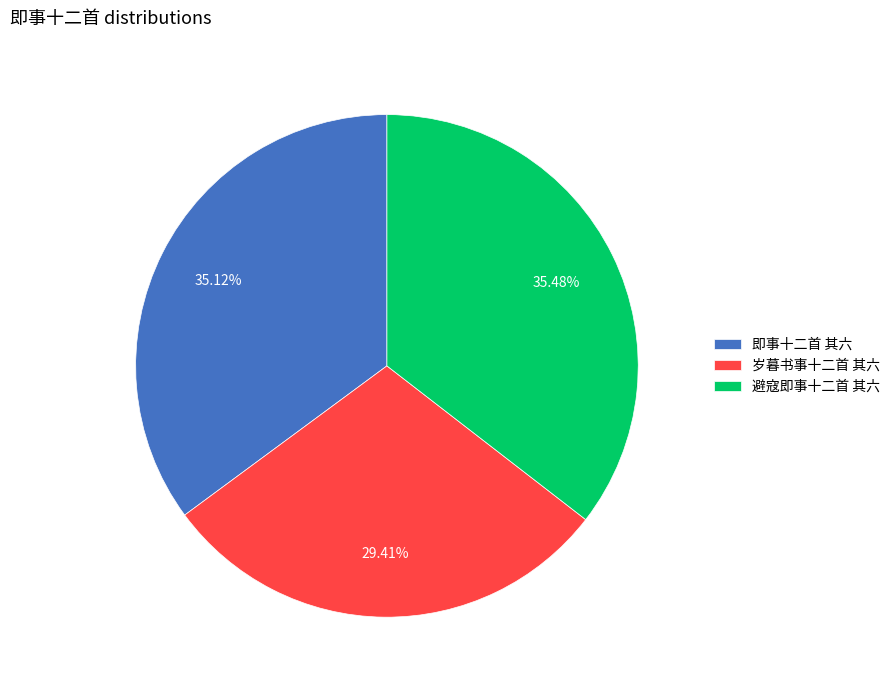

How many slices are in this pie chart?

3